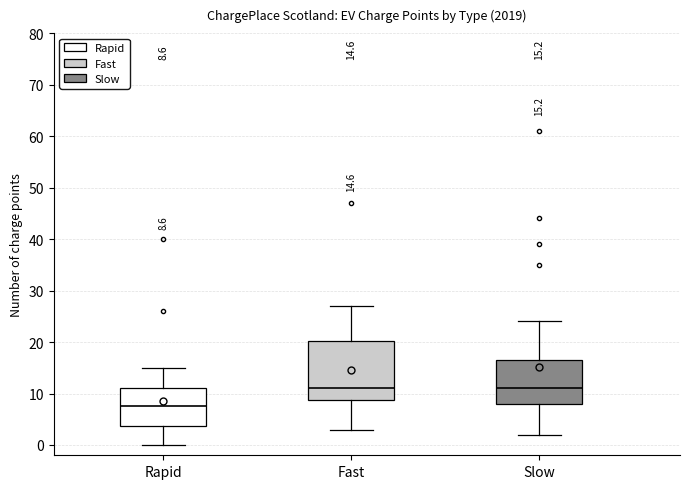

Which box has the lowest median line?

Rapid